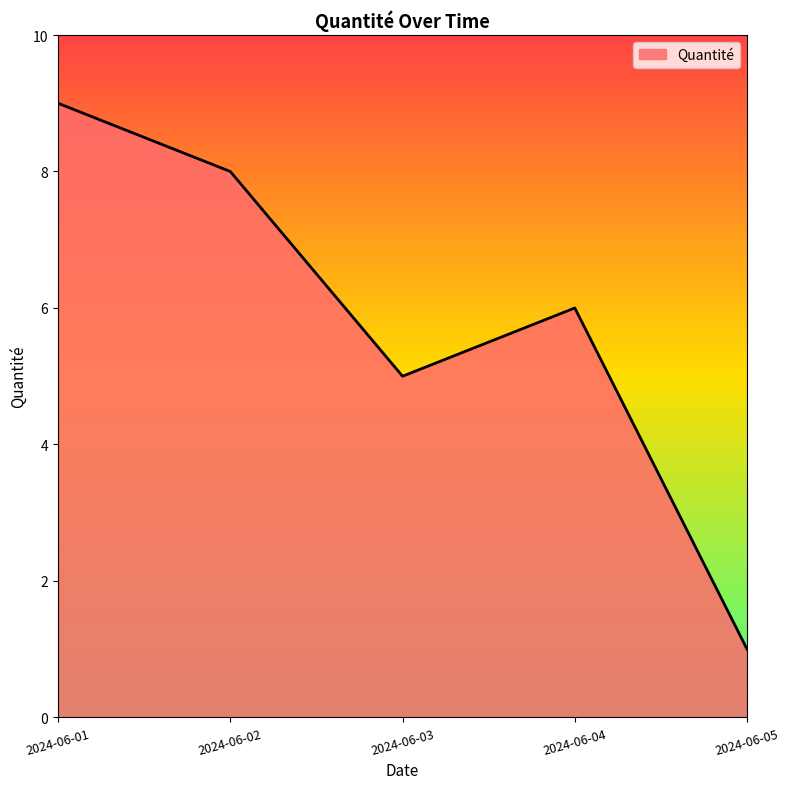

What is the change in value from 2024-06-03 to 2024-06-05?

-4